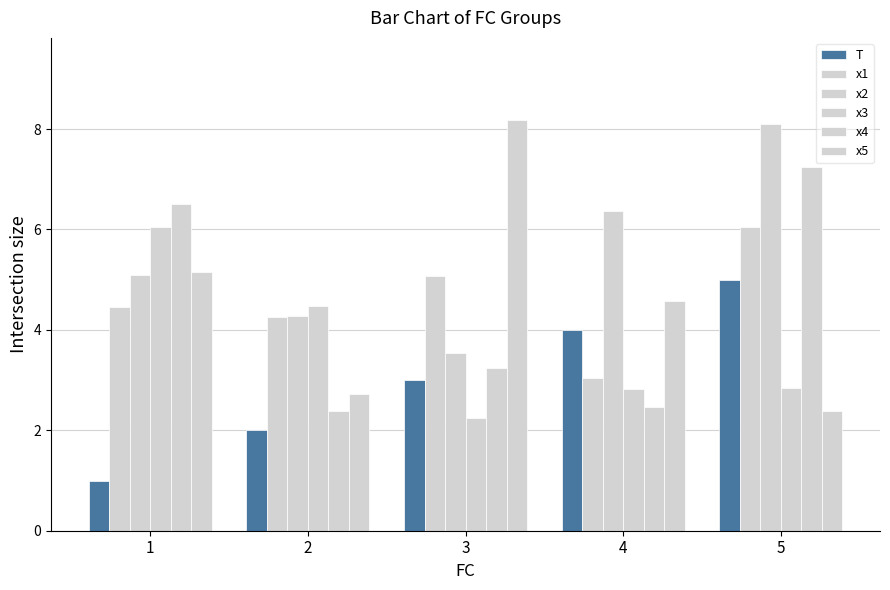

Count the T values in the range 2 to 4.

3